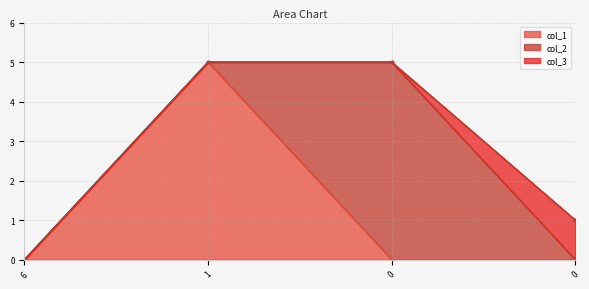

Rank the categories by col_1 value from lowest to highest.

6, 0, 0, 1